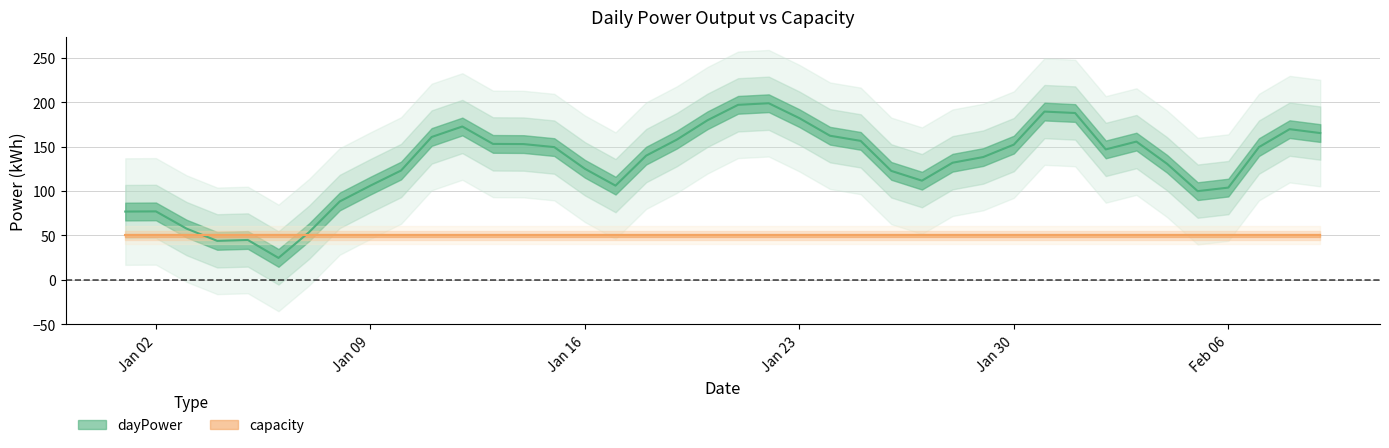

How many lines are shown in the chart?

2